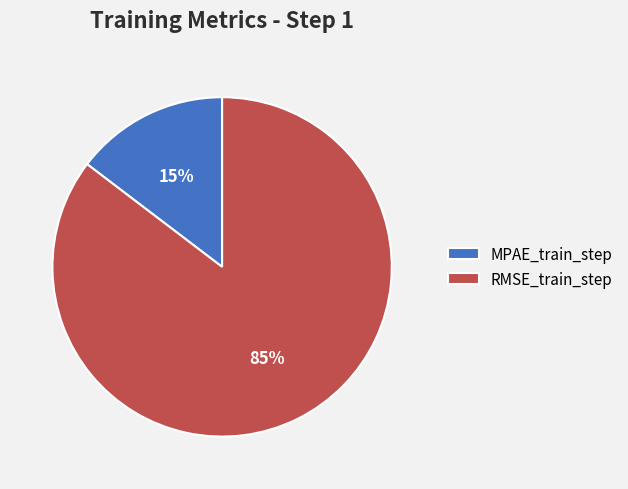

To the nearest percent, what is the average slice percentage?

50%